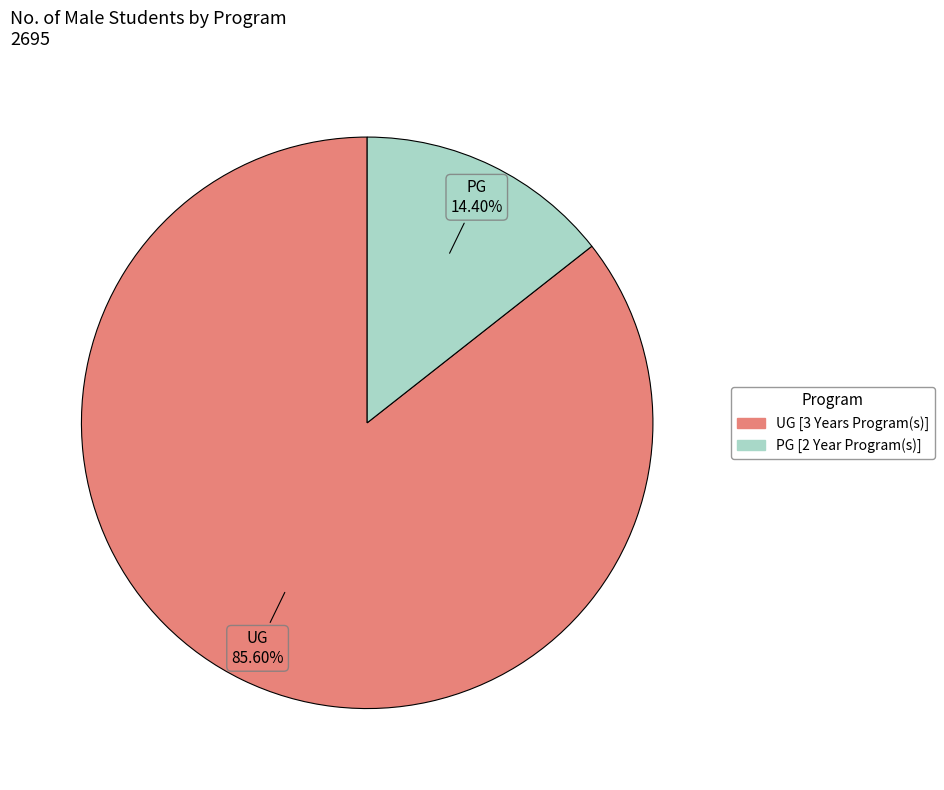

How much of the chart is everything except PG [2 Year Program(s)]?

85.6%